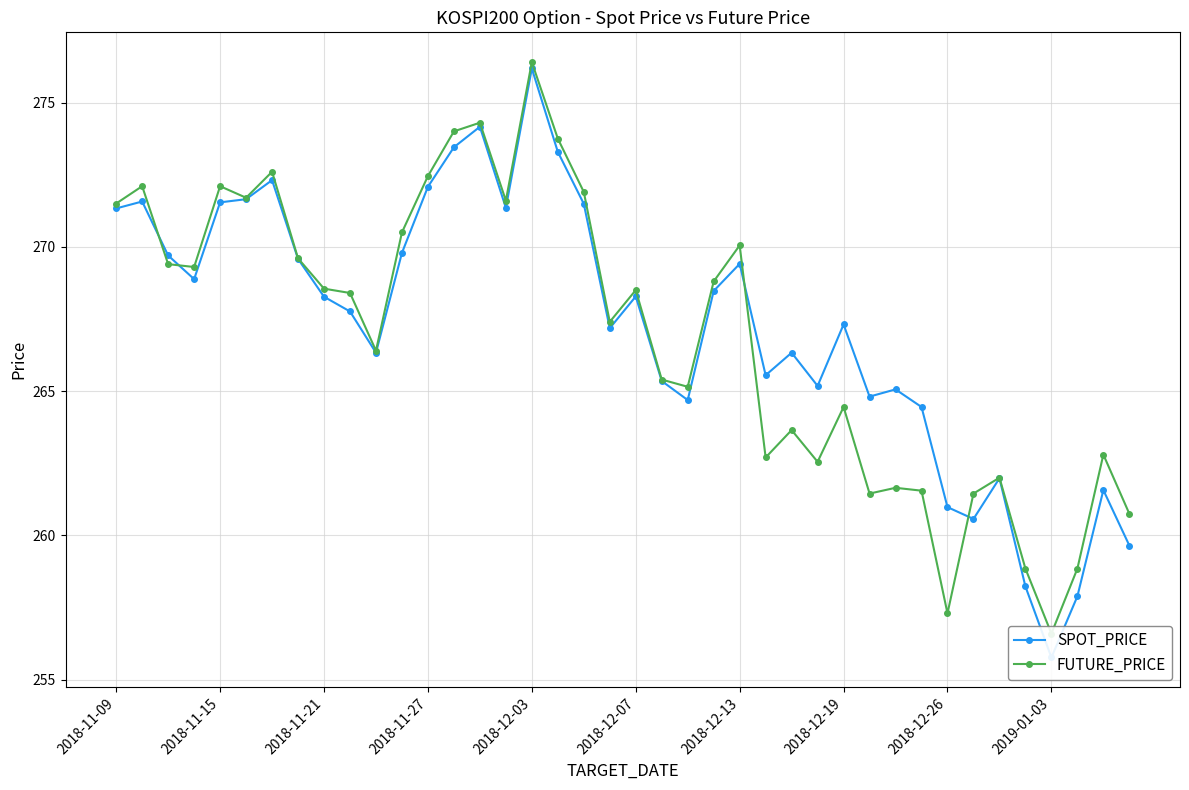

Which has a higher value, 34 or 11?

11